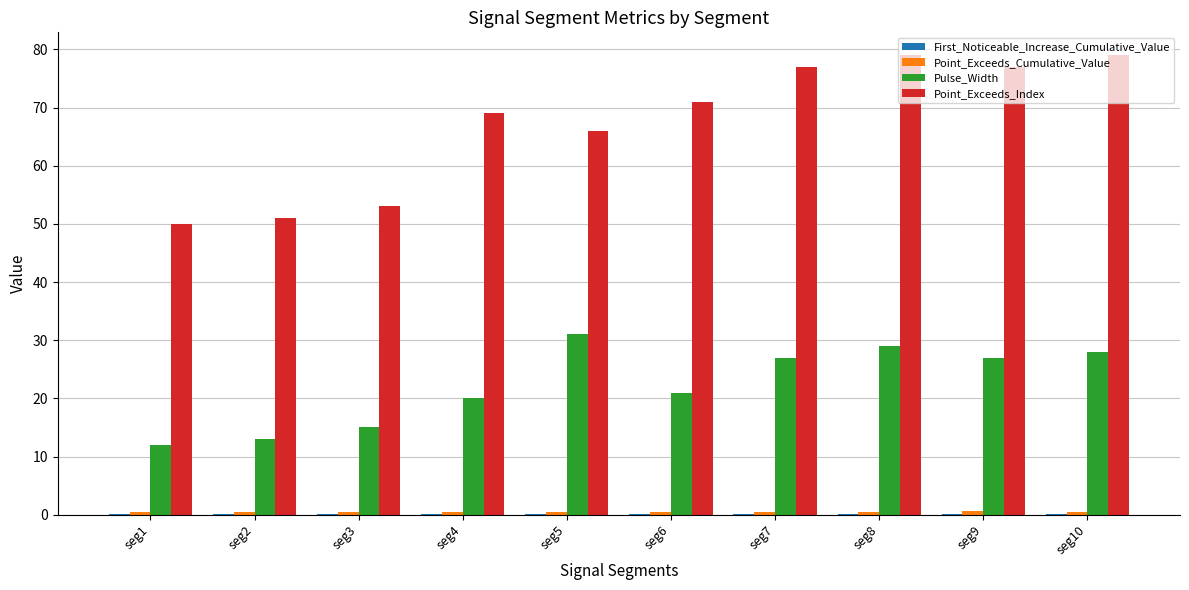

The value of Pulse_Width at seg4 is 20.0. True or false?

True